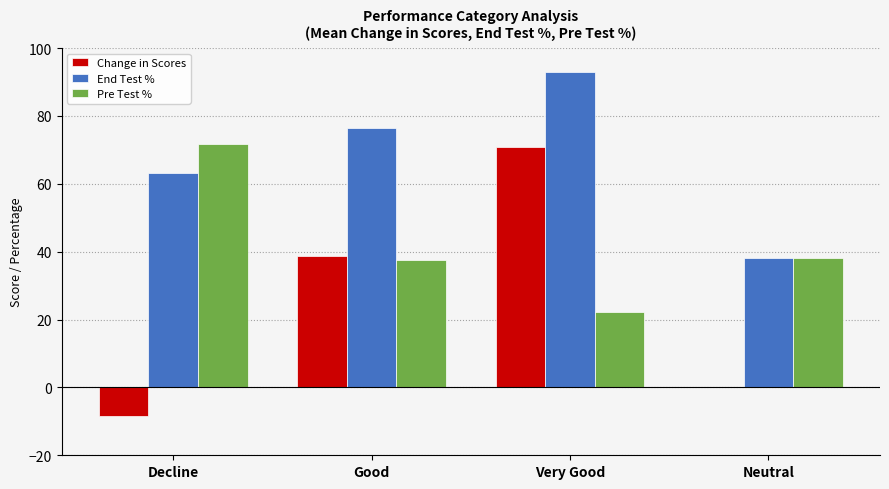

What are all the series names shown in the legend?

Change in Scores, End Test %, Pre Test %